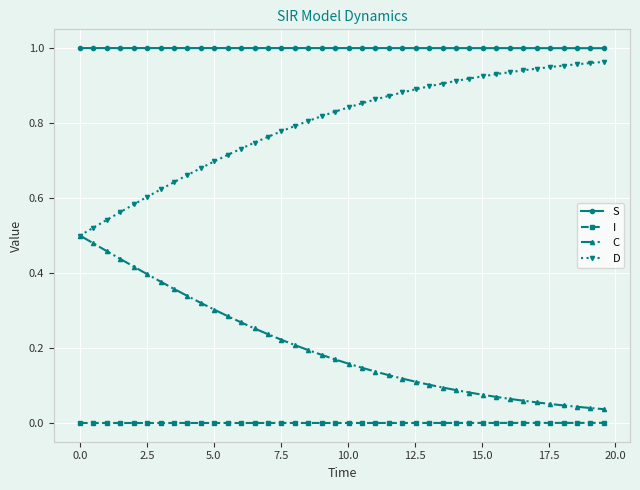

True or false: C and I cross at least once.

False